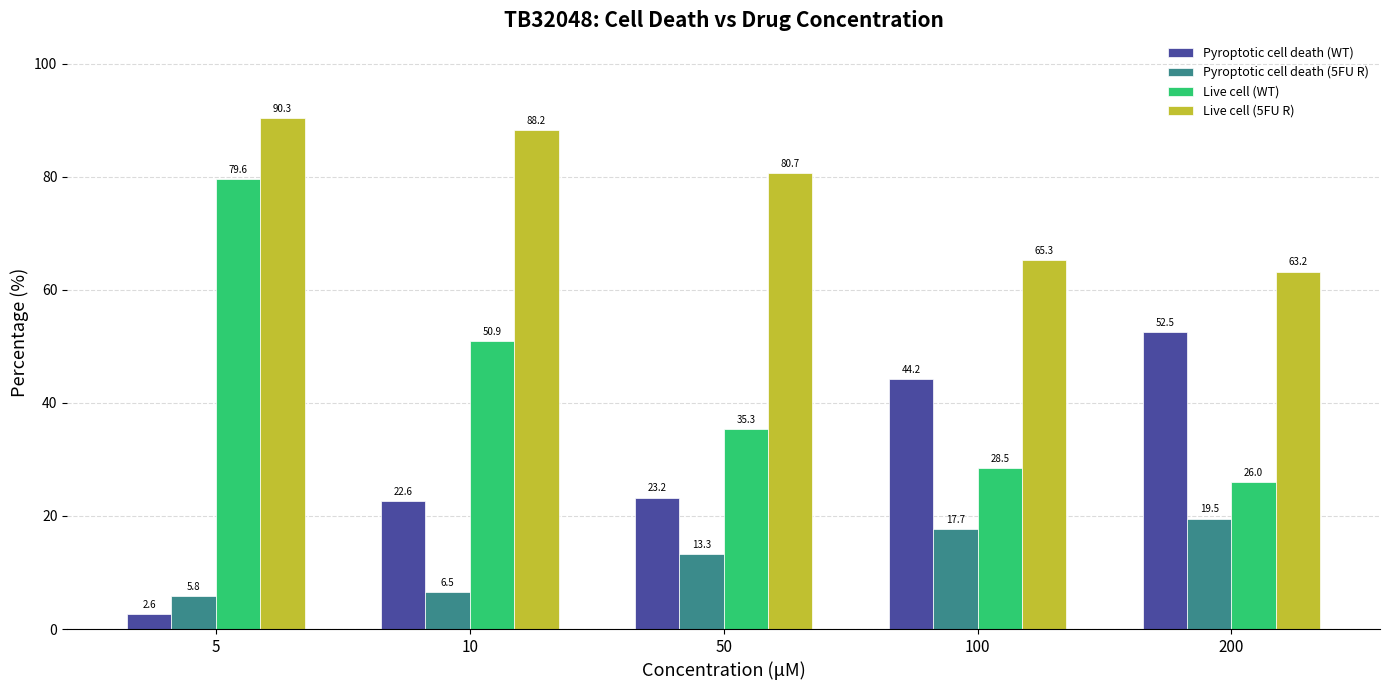

What is the sum of the Pyroptotic cell death (5FU R) values at 200 and 50?

32.8